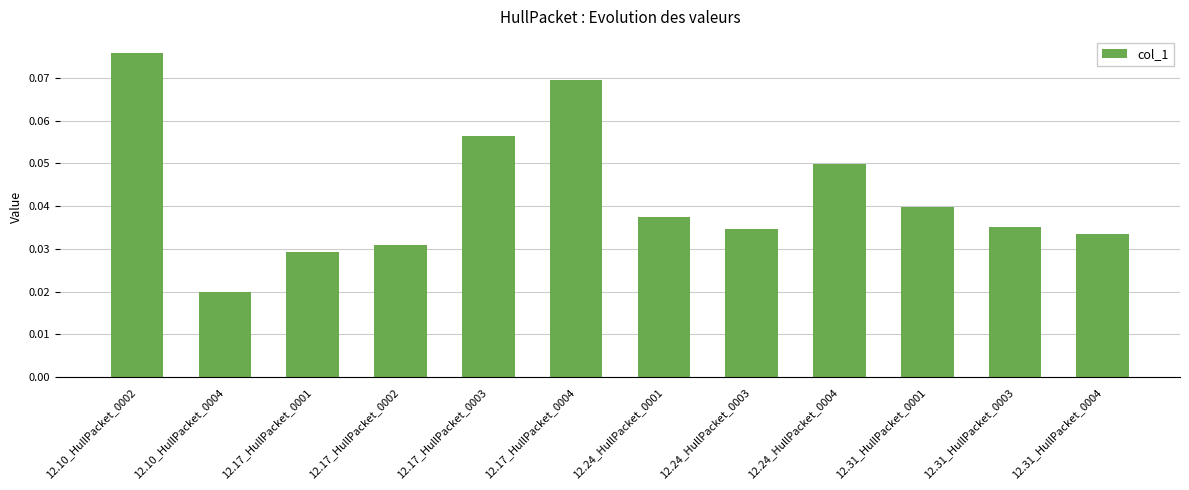

How many bars are there in total?

12